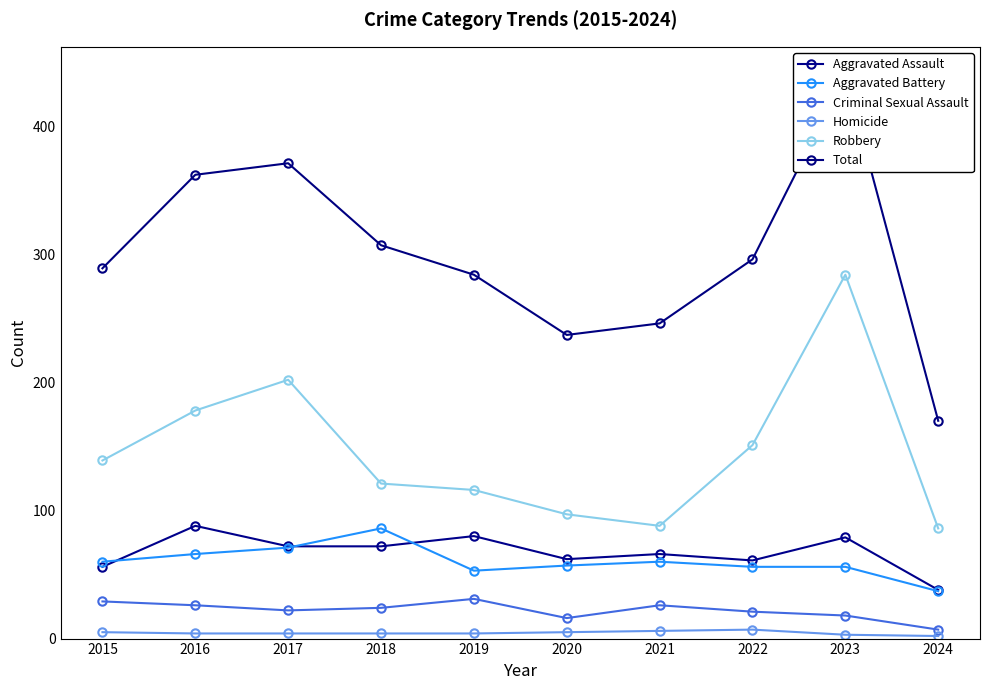

What is the difference between the Total values at 2022 and 2018?

11